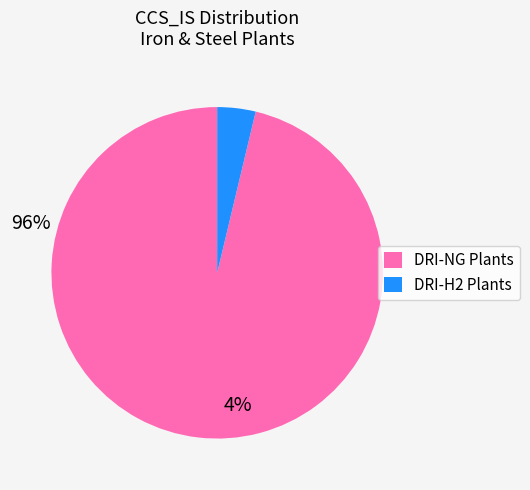

Does any single category account for the majority?

Yes